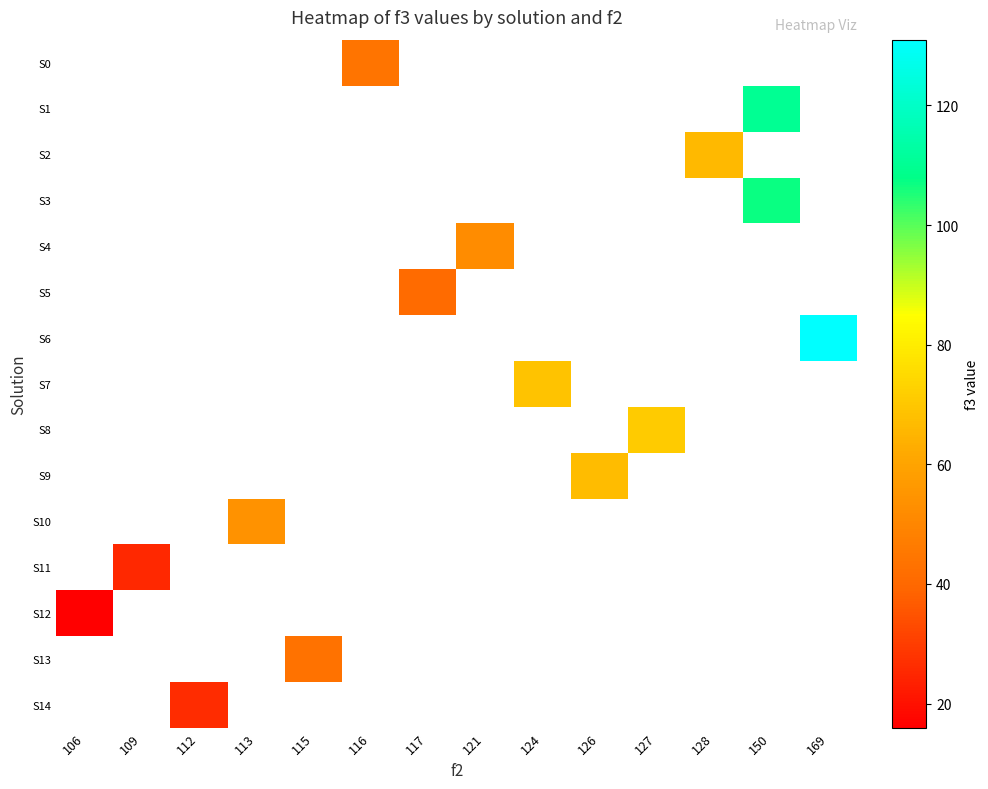

Count the number of categories in the chart.

14